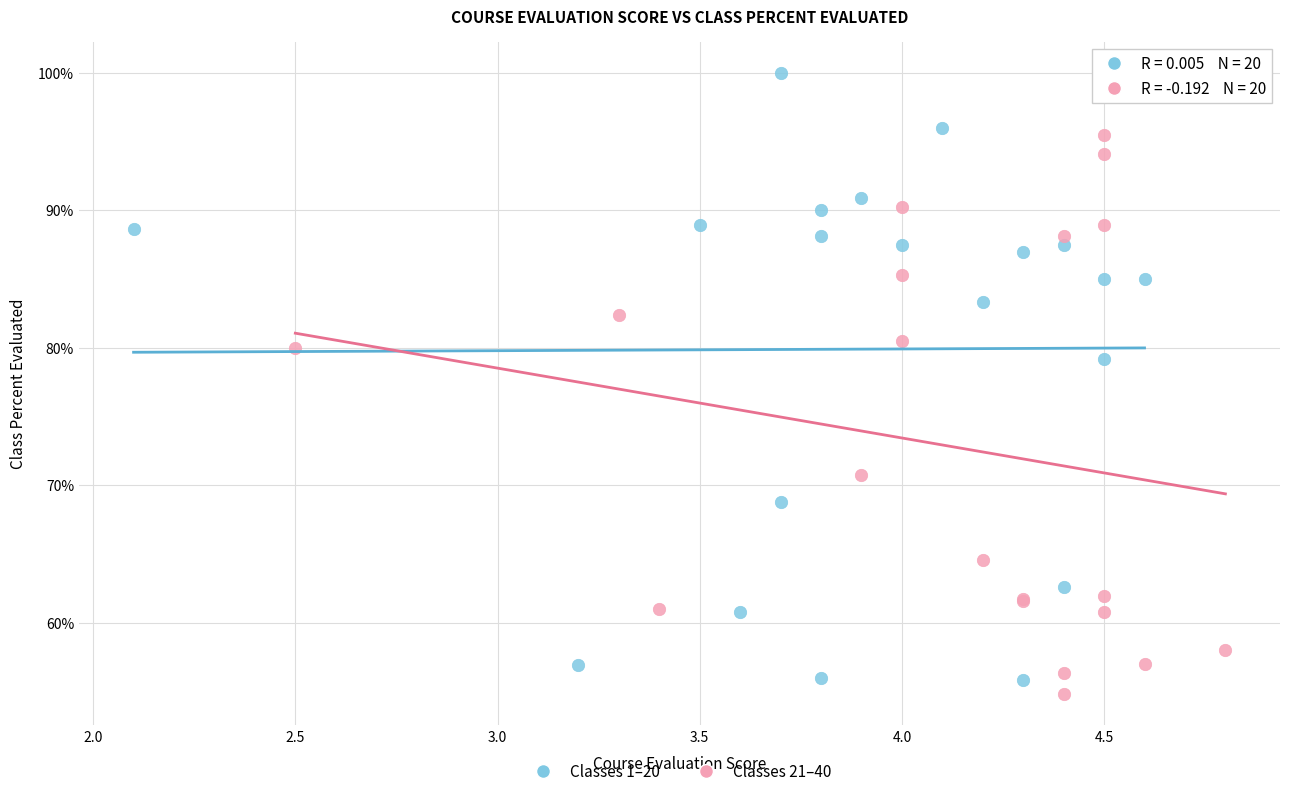

Which series reaches the maximum Y coordinate?

Classes 1–20